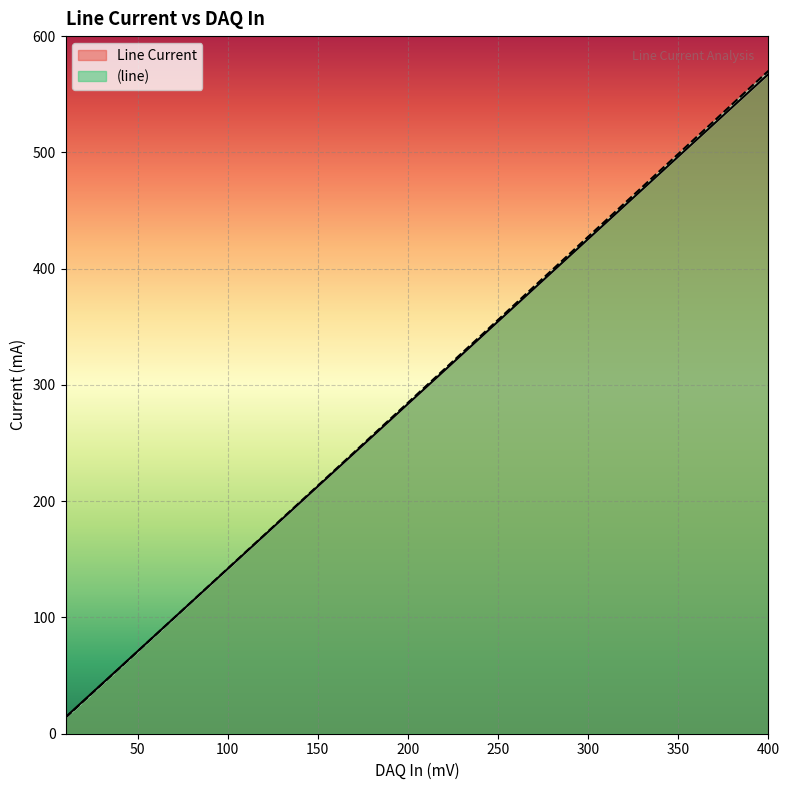

Where does the (line) series first go above 299?

220